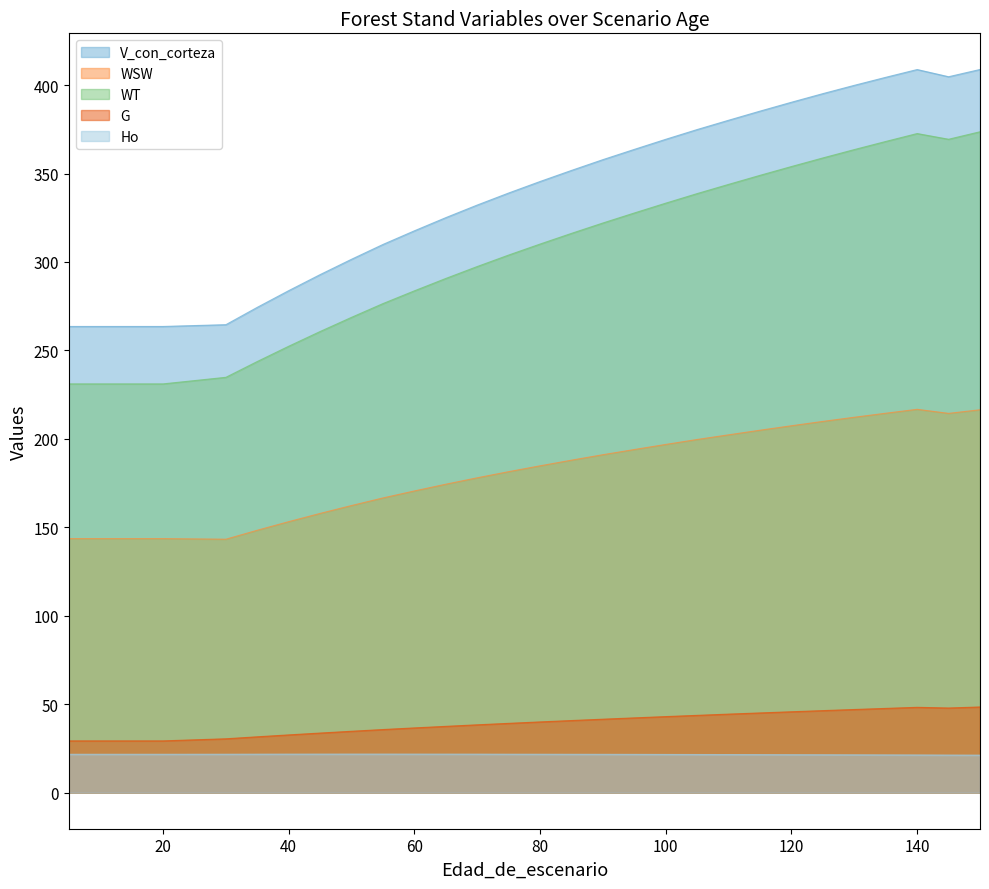

At which category is the sum across all series the highest?

150